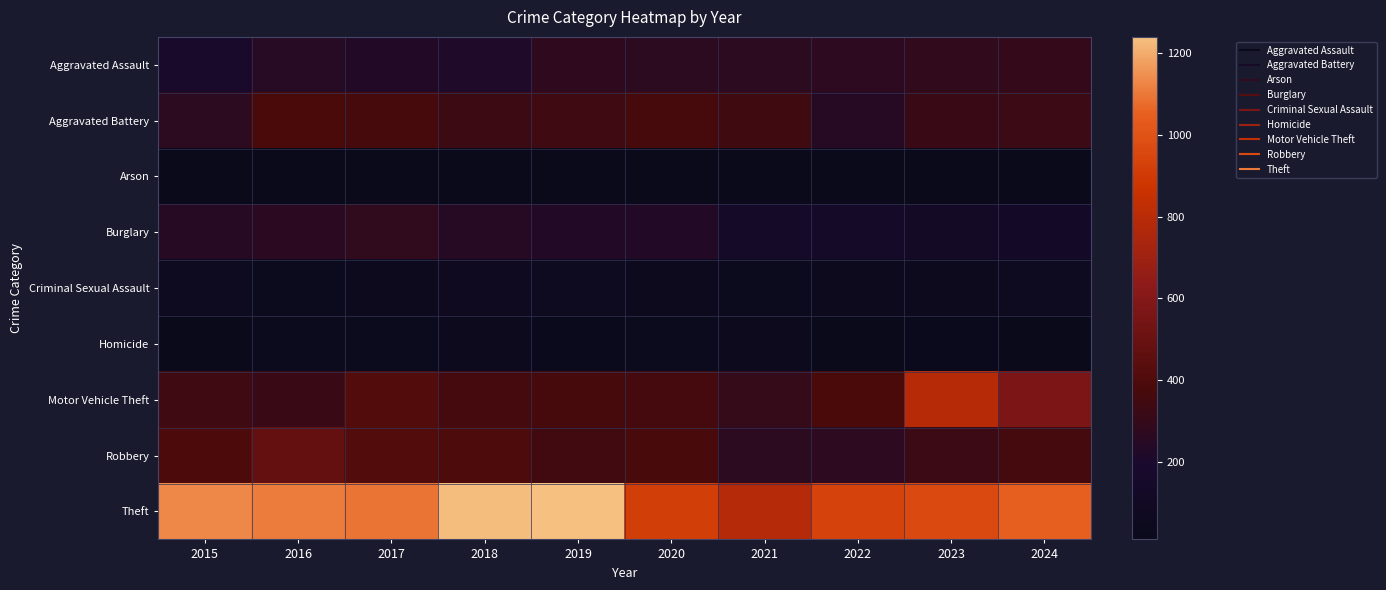

Which series has the largest range (max minus min)?

Motor Vehicle Theft